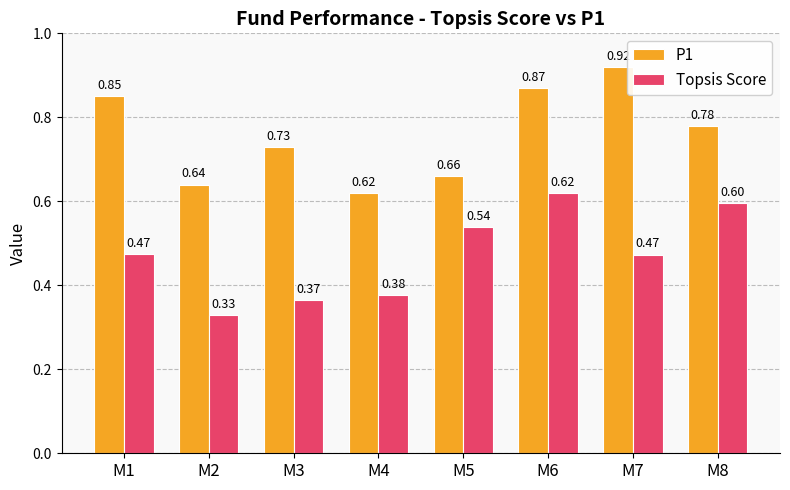

List the series in order of their peak value, lowest first.

Topsis Score, P1